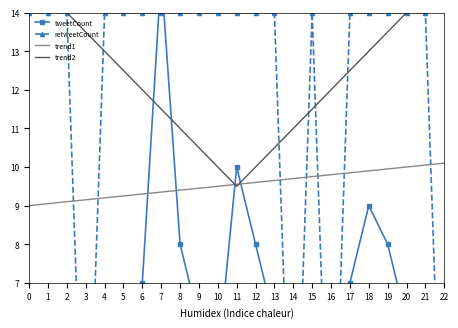

How many intersections are there between tweetCount and trend2?

4